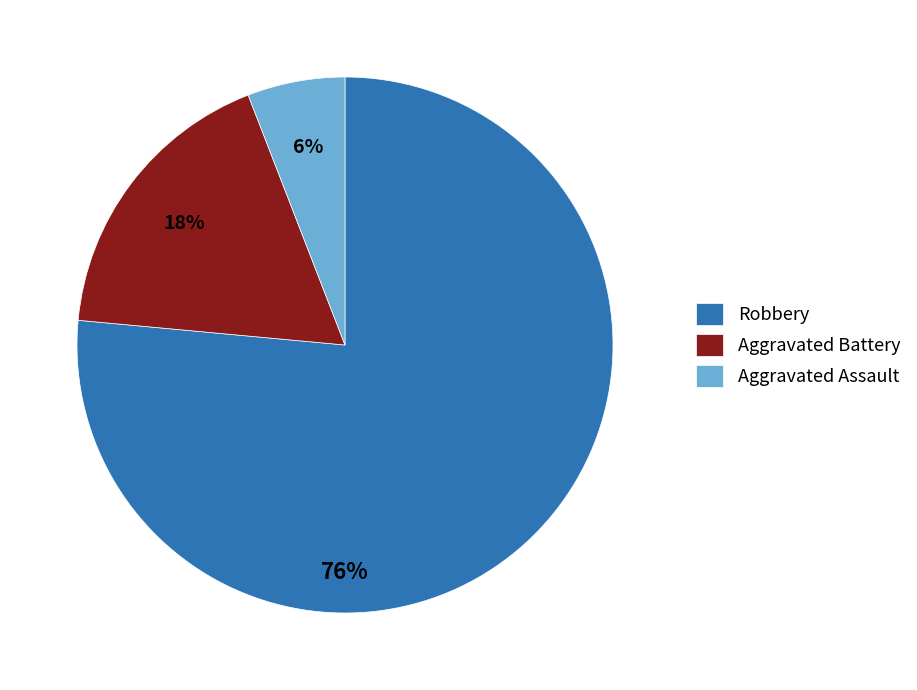

True or false: Robbery accounts for 69% of the total.

False